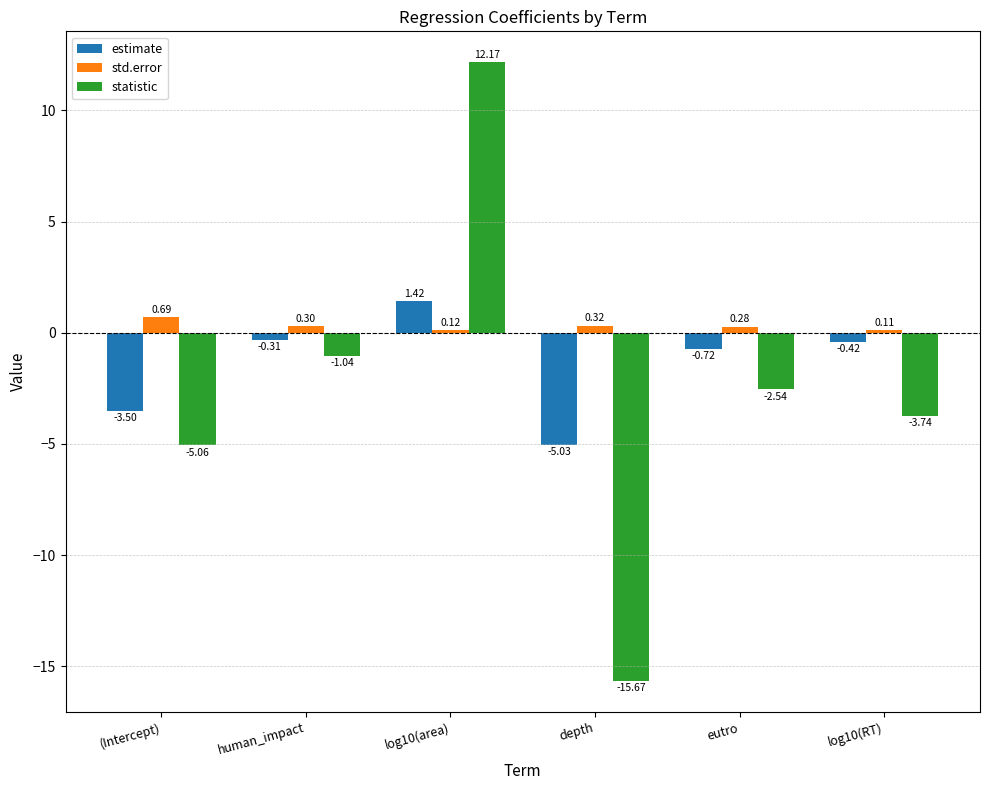

What is the difference between the highest and lowest values at eutro?

2.8